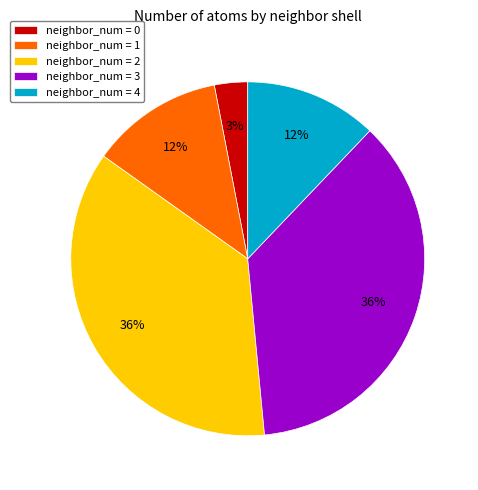

The neighbor_num = 3 slice represents 49% of the pie. True or false?

False